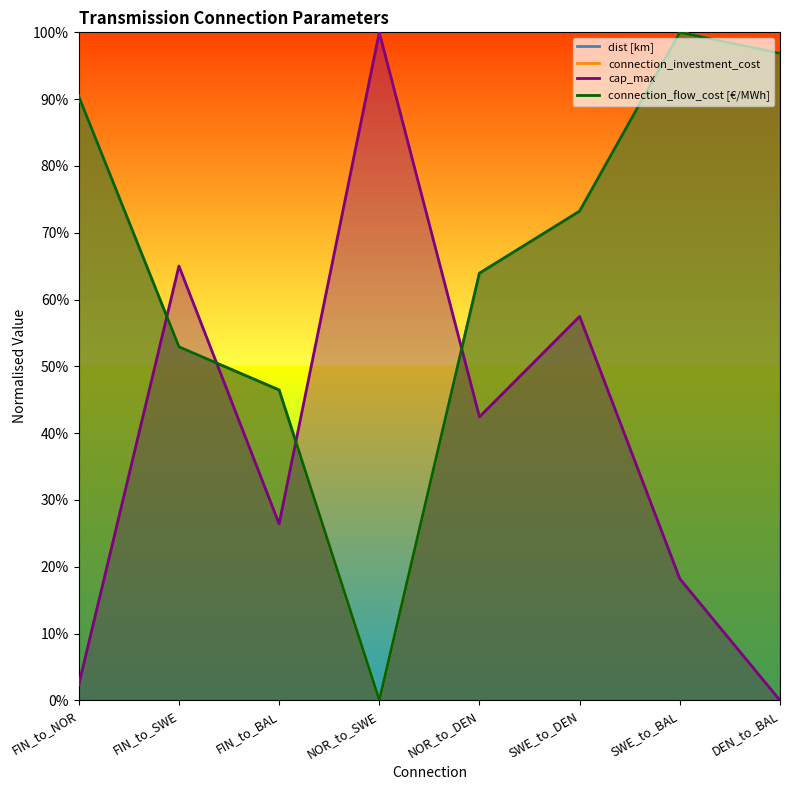

What are all the series names shown in the legend?

dist [km], connection_investment_cost, cap_max, connection_flow_cost